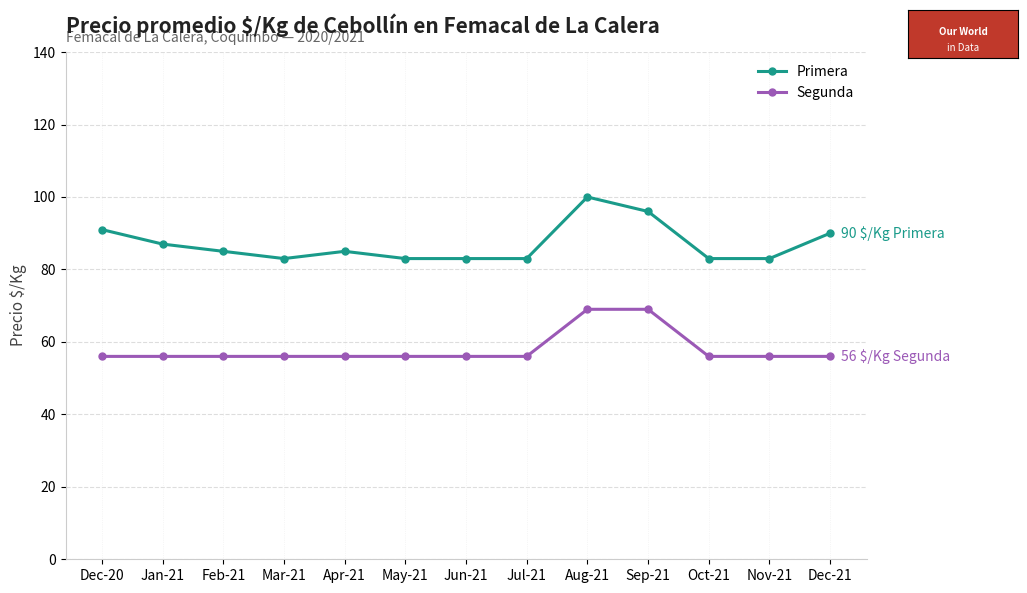

What is the total value across all series at Dec-20?

147